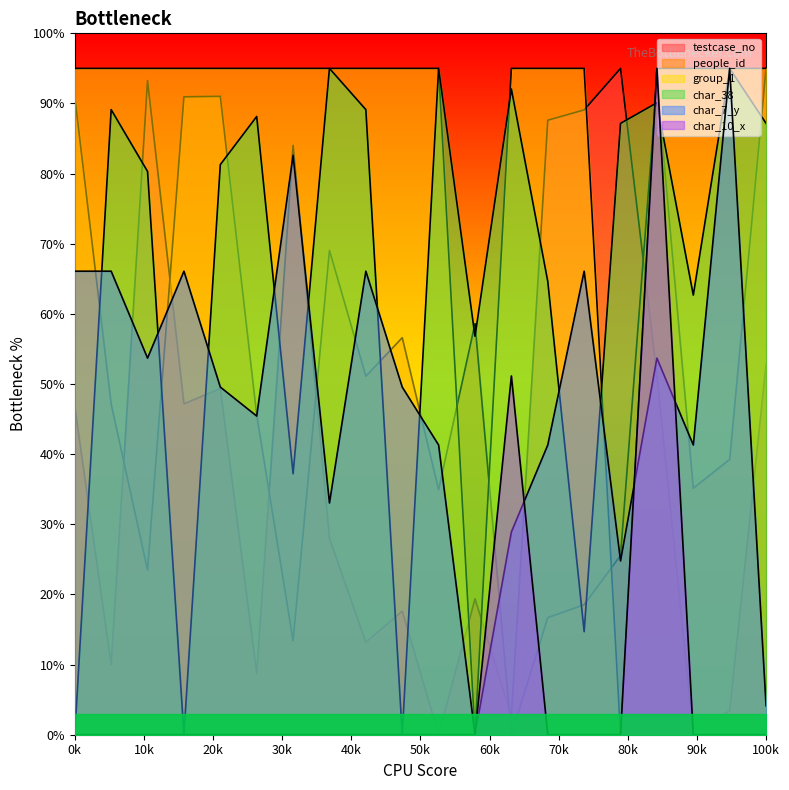

Reading right to left, list all the values displayed in this chart.

testcase_no: 52.8	3.4	0.1	51.2	95.0	89.1	87.6	2.7	19.4	0.0	17.6	13.2	28.0	84.0	8.7	49.4	47.2	93.3	10.0	46.8
people_id: 95.0	39.3	35.1	93.2	25.6	18.5	16.7	0.0	58.6	34.9	56.6	51.1	69.1	13.4	45.6	91.0	90.9	23.5	47.2	90.9
group_1: 95.0	95.0	95.0	95.0	0.0	95.0	95.0	95.0	0.0	95.0	95.0	95.0	95.0	95.0	95.0	95.0	95.0	95.0	95.0	95.0
char_38: 87.2	95.0	62.7	90.1	87.2	14.7	64.6	92.1	56.8	95.0	0.0	89.1	95.0	37.2	88.1	81.3	0.0	80.3	89.1	0.0
char_7_y: 4.1	95.0	41.3	53.7	24.8	66.1	41.3	28.9	0.0	41.3	49.6	66.1	33.0	82.6	45.4	49.6	66.1	53.7	66.1	66.1
char_10_x: 0.0	0.0	0.0	95.0	0.0	0.0	0.0	51.2	0.0	0.0	0.0	0.0	0.0	0.0	0.0	0.0	0.0	0.0	0.0	0.0